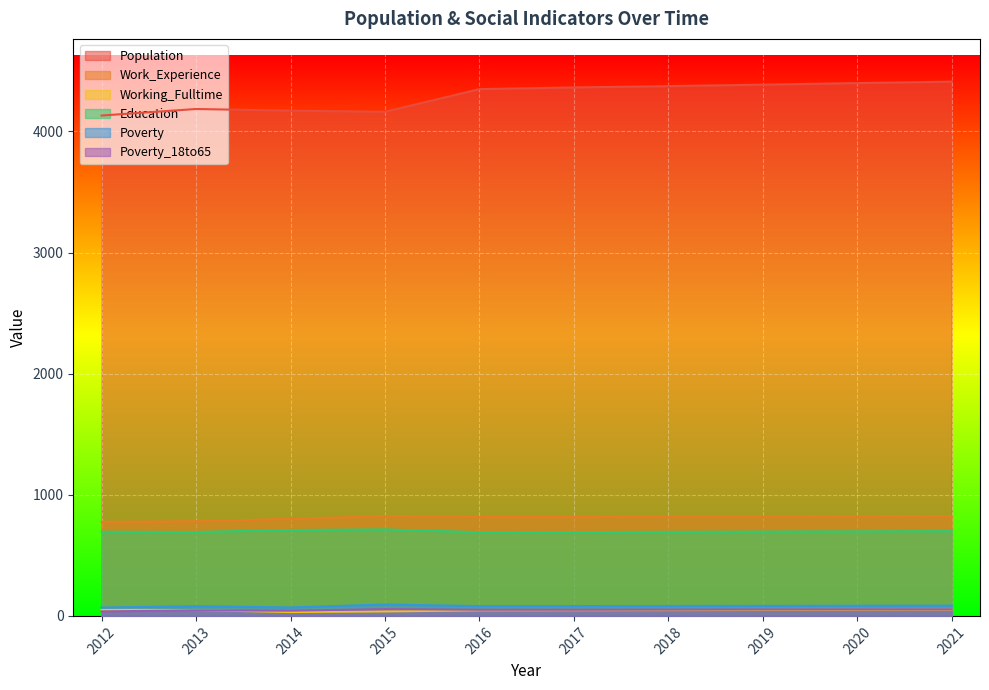

How many interior local peaks does the Poverty_18to65 series have?

2